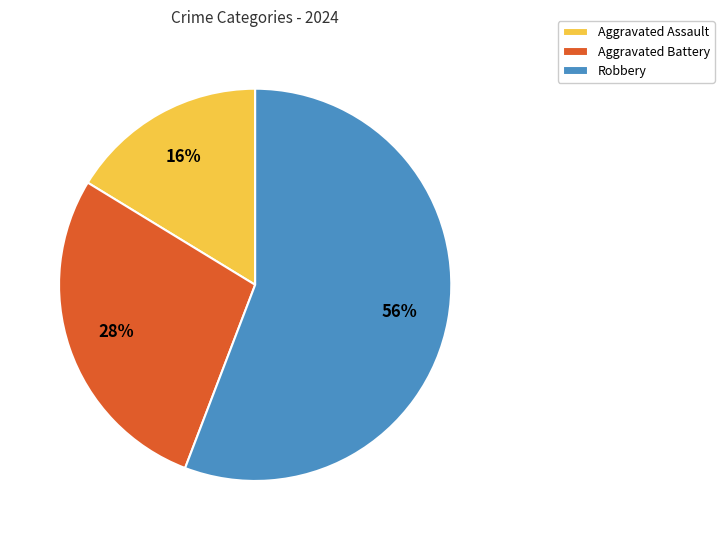

Is it true that Aggravated Assault is 24% of the pie?

False